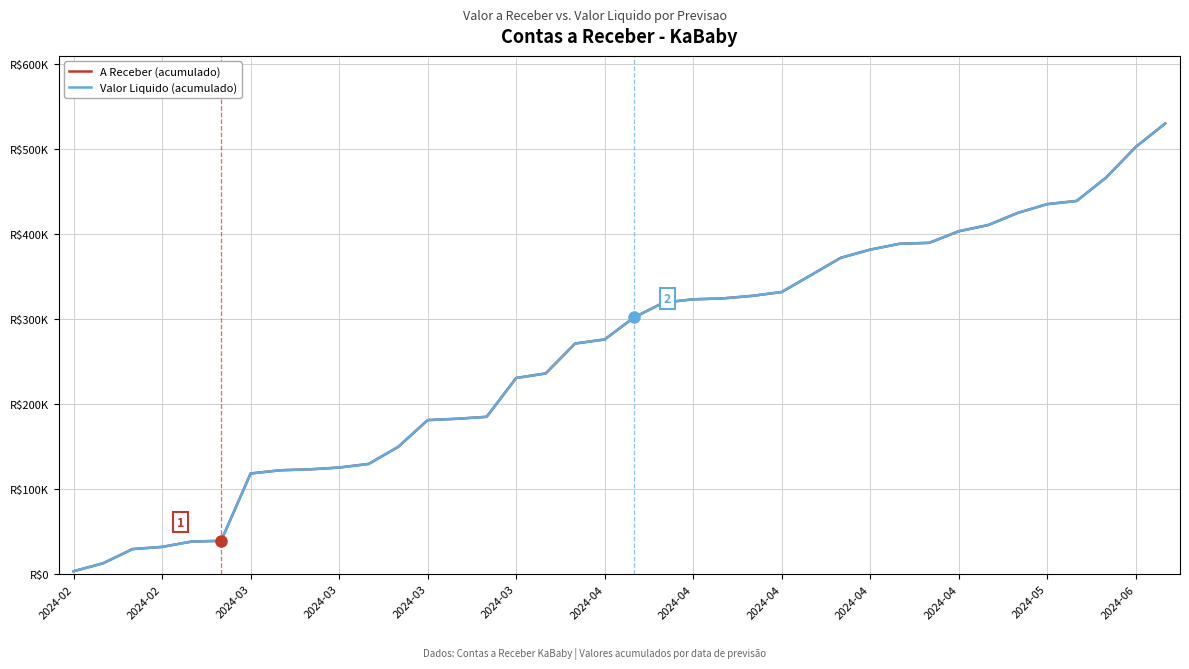

Is this an area chart (filled region under the line)?

No